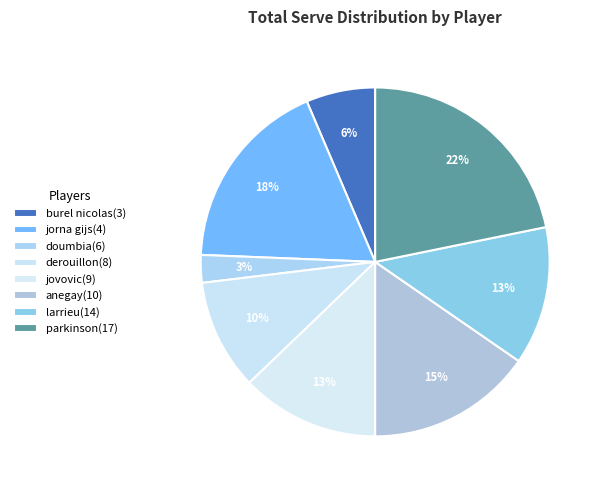

To the nearest percent, what is the average slice percentage?

12%